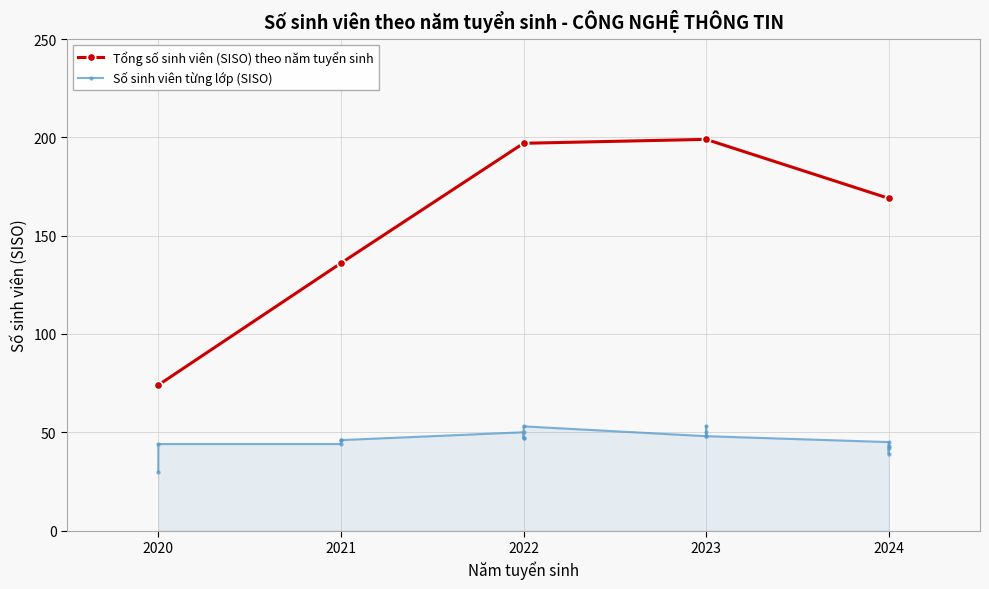

In Tổng số sinh viên (SISO) theo năm tuyển sinh, how many points are higher than both neighbors (excluding endpoints)?

1